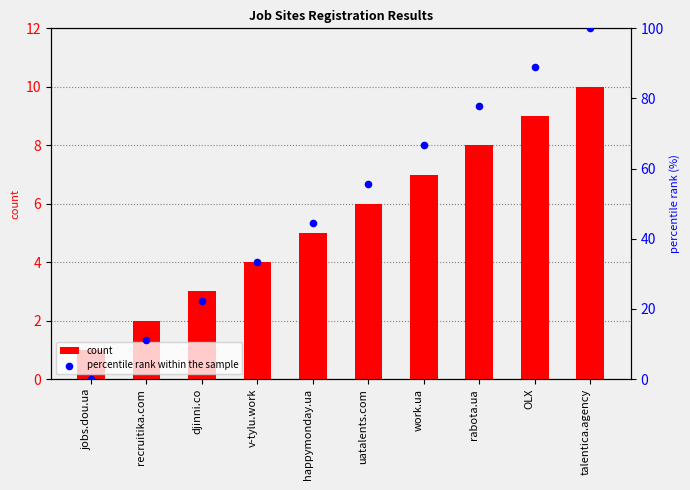

At which category is the sum across all series the highest?

talentica.agency